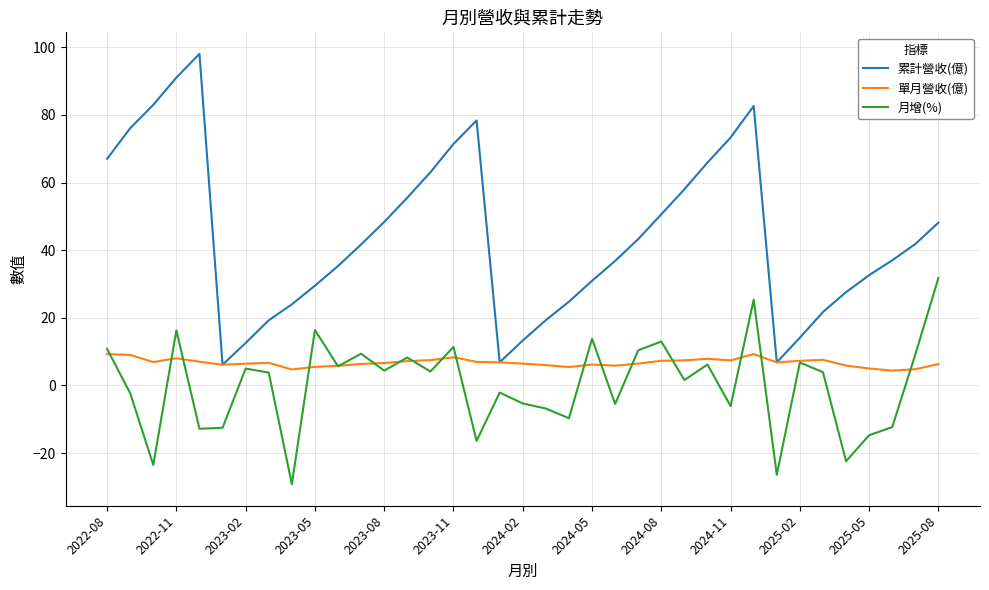

Which series has the widest spread of values?

累計營收(億)